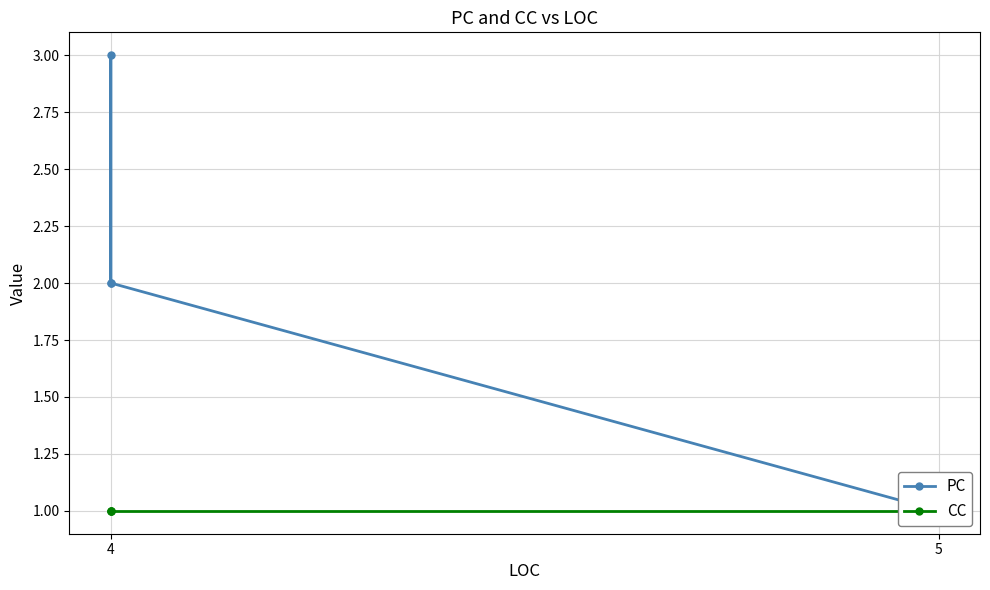

How many series are shown in this chart?

2